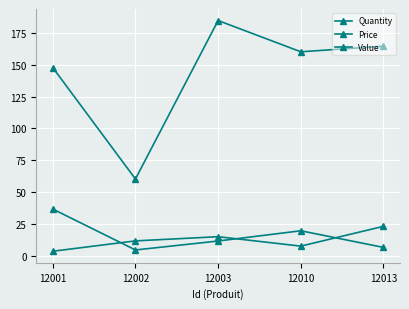

Does the chart display data point markers on the line(s)?

Yes